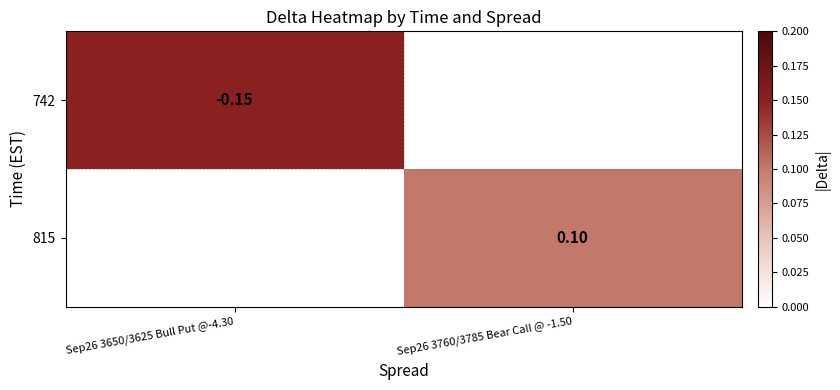

Is the value of 742 at Sep26 3650/3625 Bull Put @-4.30 greater than the value of 815 at Sep26 3760/3785 Bear Call @ -1.50?

No